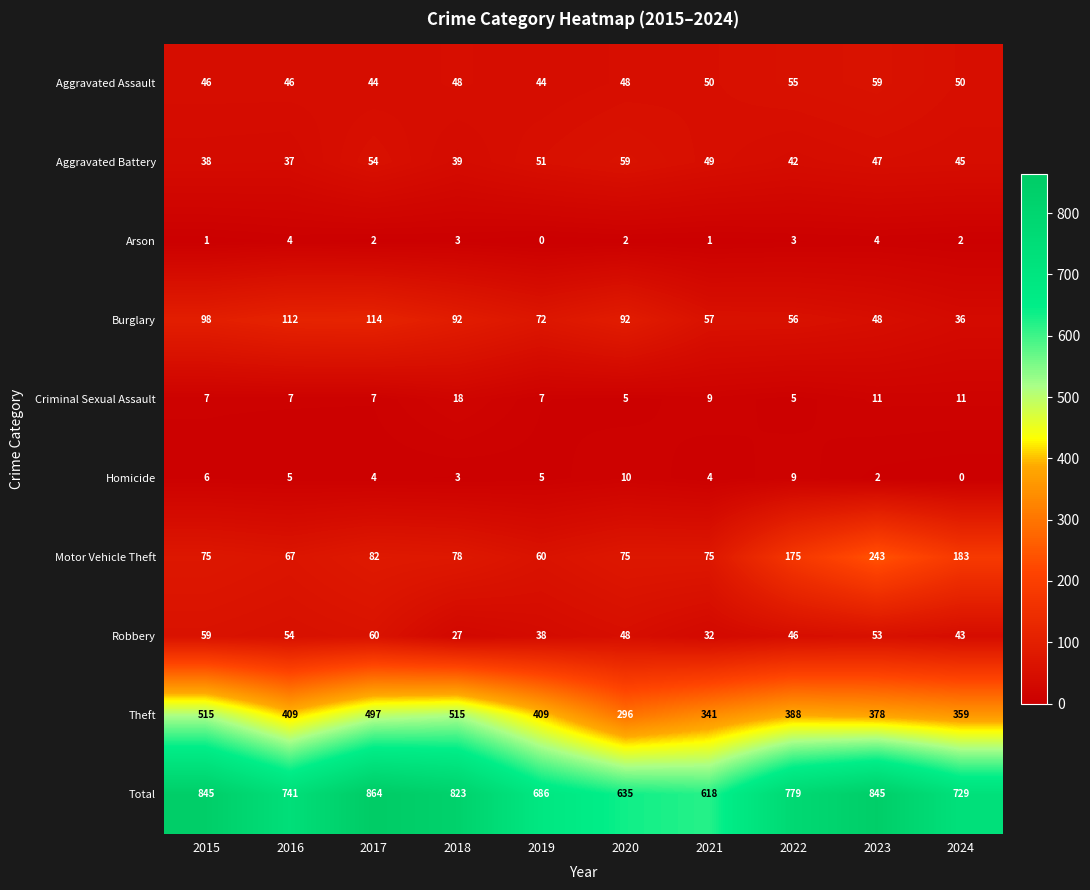

The value of Criminal Sexual Assault at 2022 is 7. True or false?

False